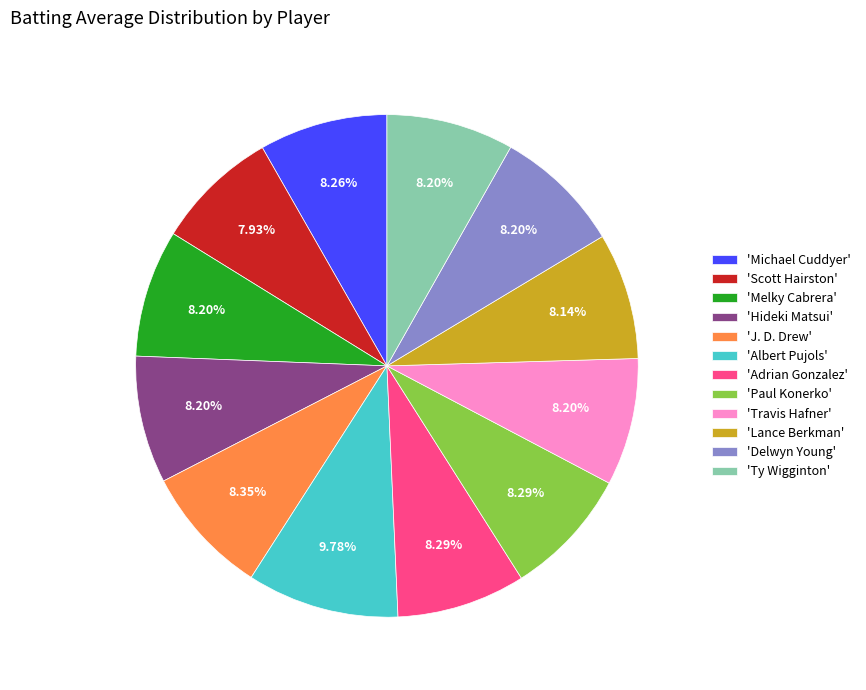

Which has a higher value, 'Albert Pujols' or 'Melky Cabrera'?

'Albert Pujols'